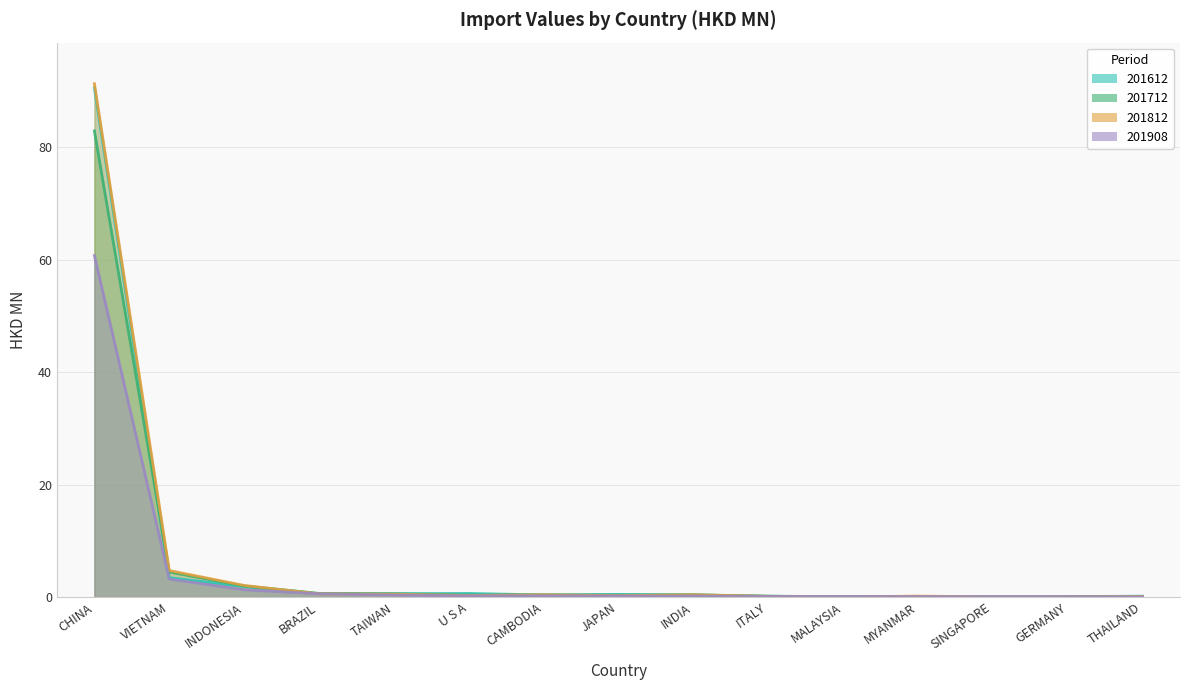

What is the label of the 15th point from the left?

THAILAND